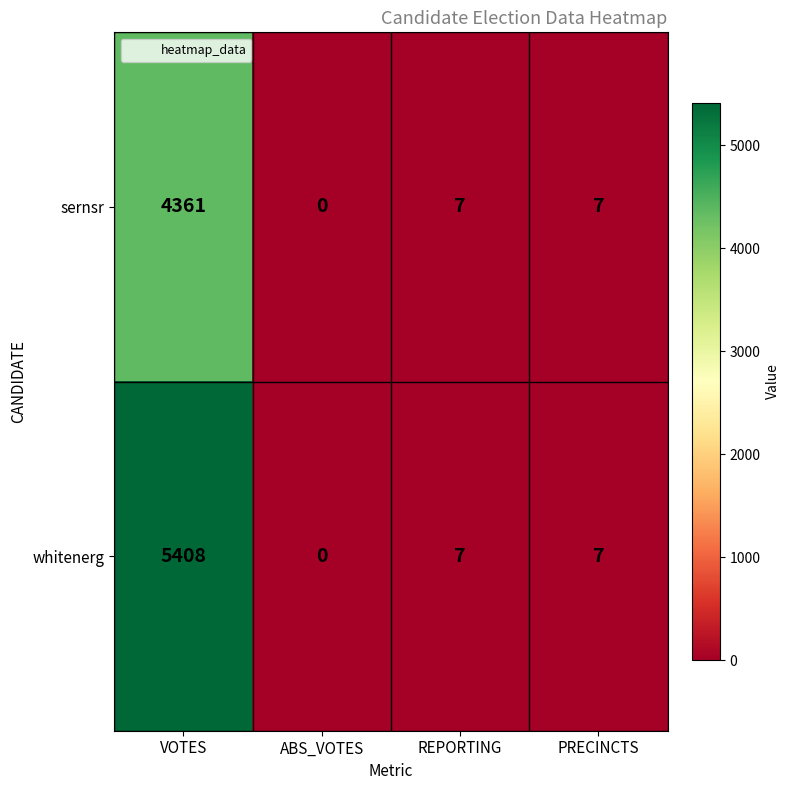

Where does the whitenerg series first go above 7?

VOTES